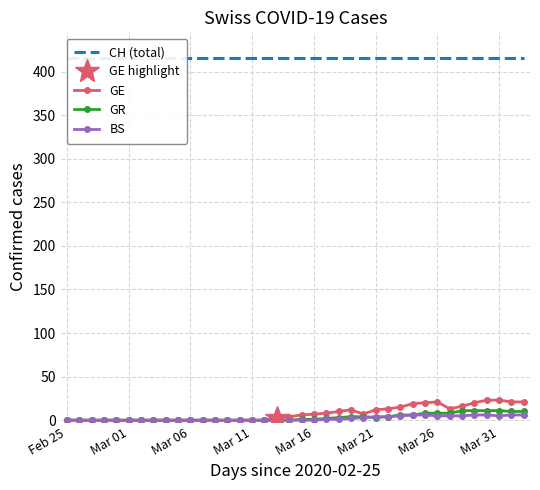

Is the value of BS at 32 greater than the value of CH (total) at Mar 21?

No